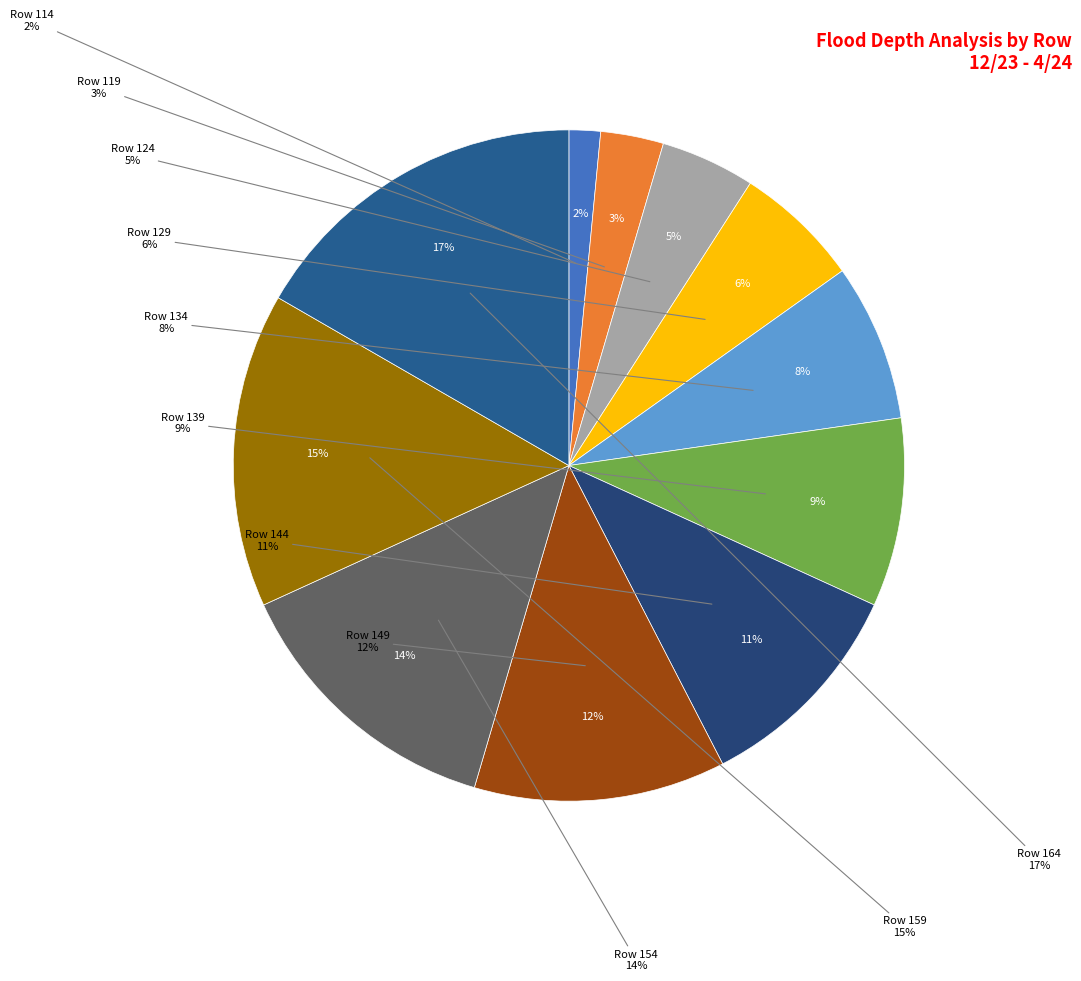

How many slices are in this pie chart?

11